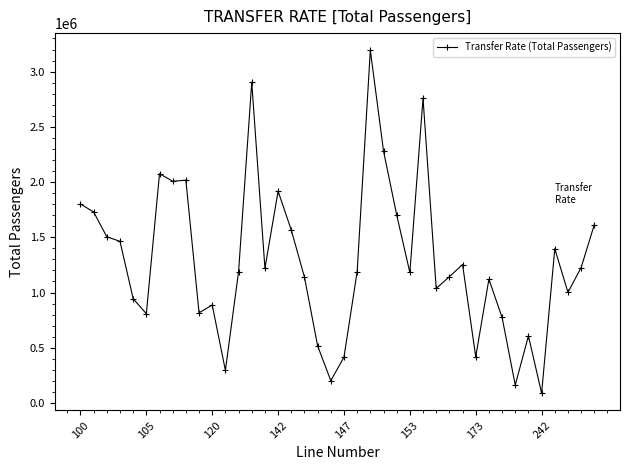

What is the maximum value shown in the chart?

3193321